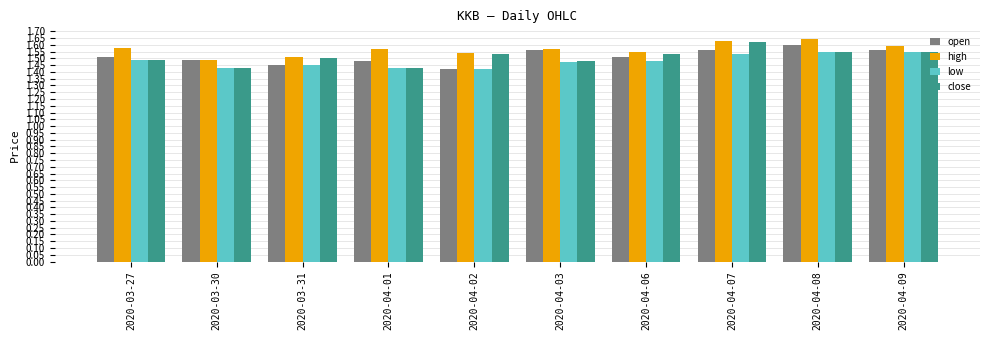

Rank the series at 2020-04-06 from highest to lowest value.

high, close, open, low